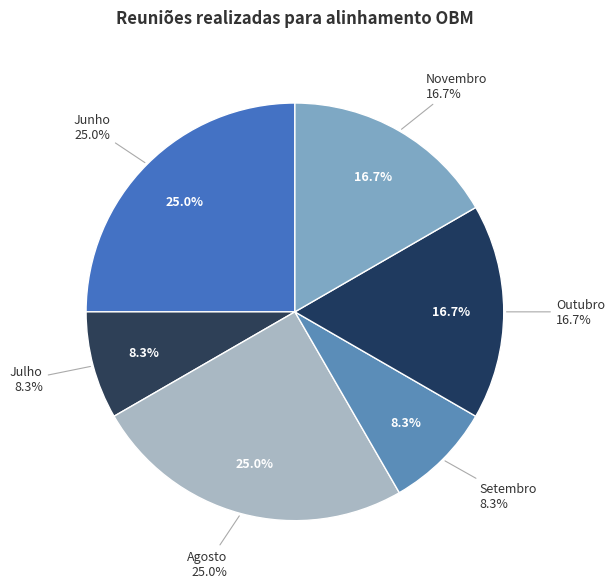

What is the total percentage of Agosto and Junho?

50.0%